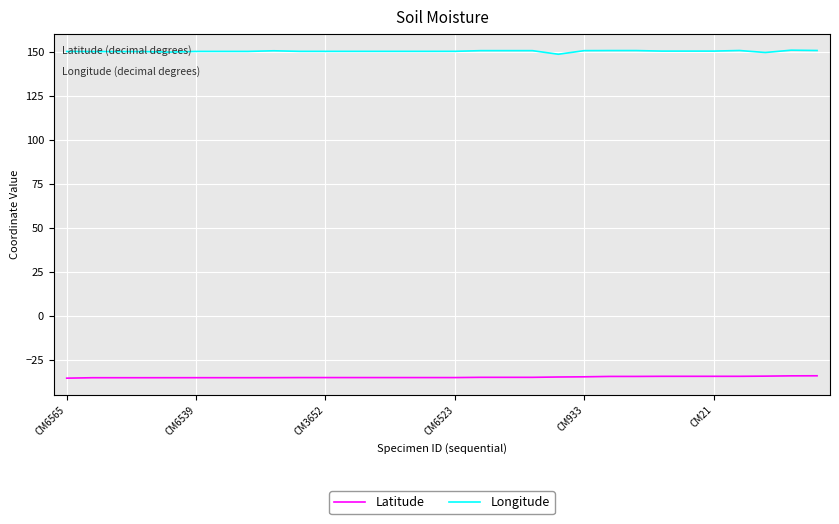

What is the maximum value shown in the chart?

151.0